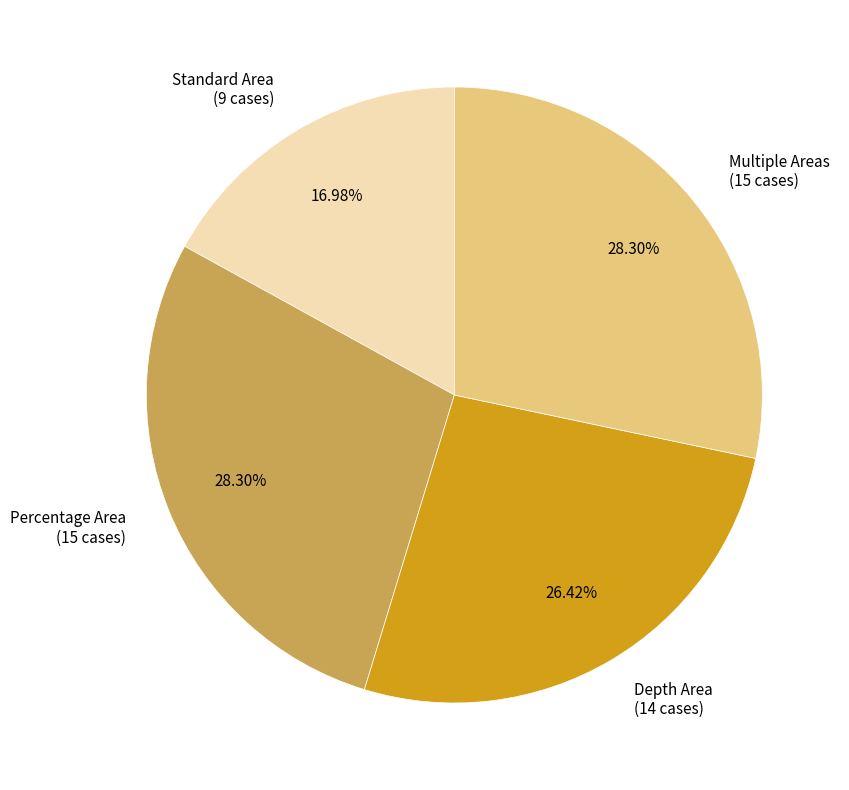

Approximately how many times larger is the value at Depth Area compared to Percentage Area?

0.9